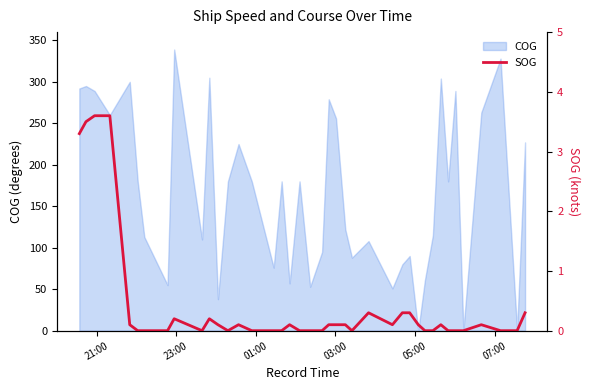

What is the highest value of the COG series?

339